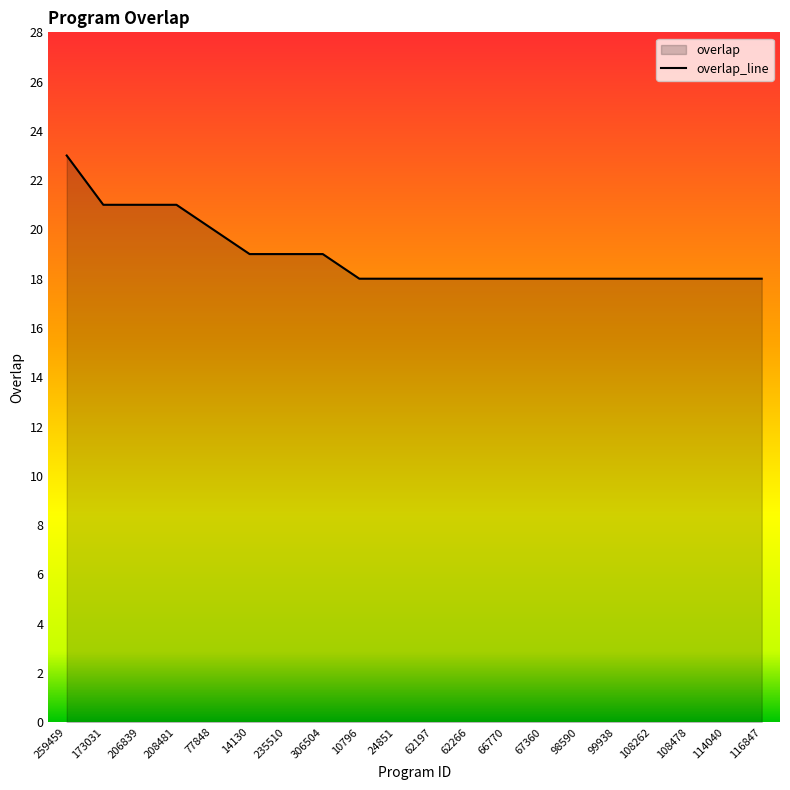

How many distinct data groups are displayed?

1